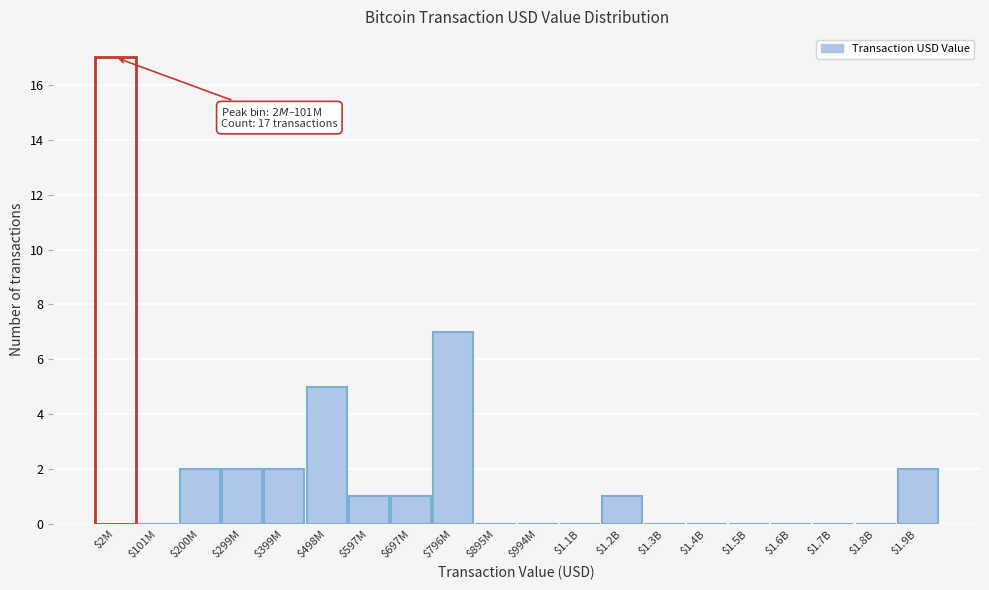

What is the sum of all values?

40